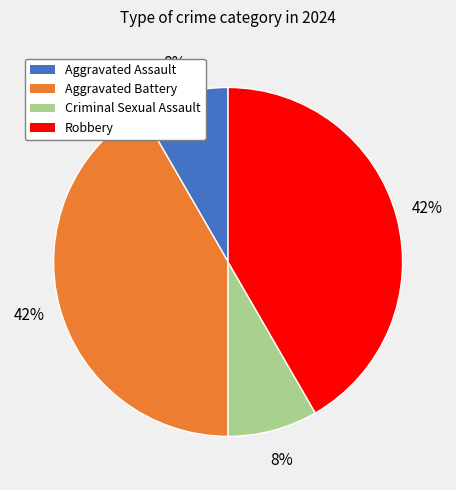

How many slices are in this pie chart?

4